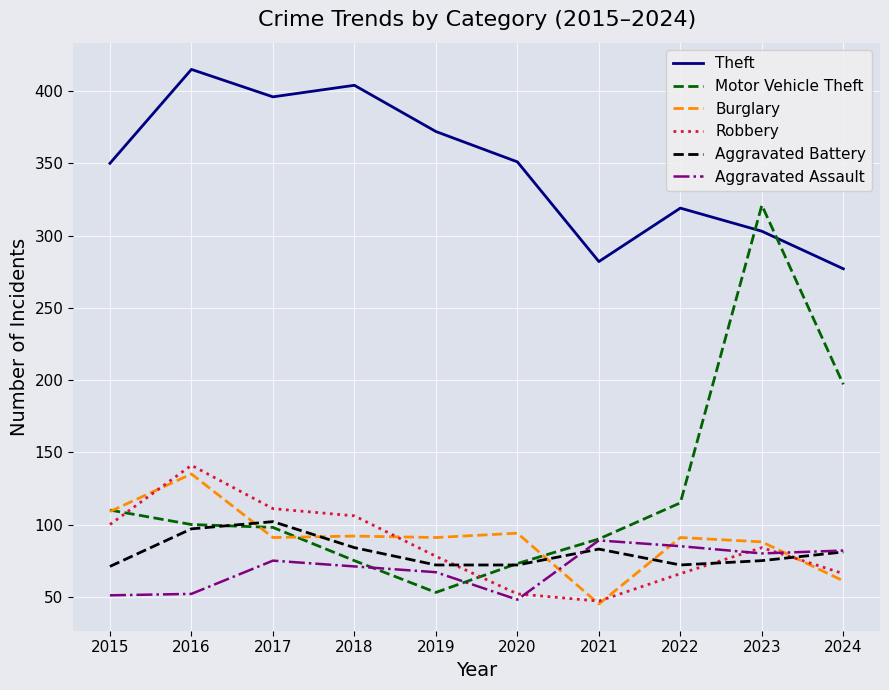

At which label does Theft reach its minimum?

2024